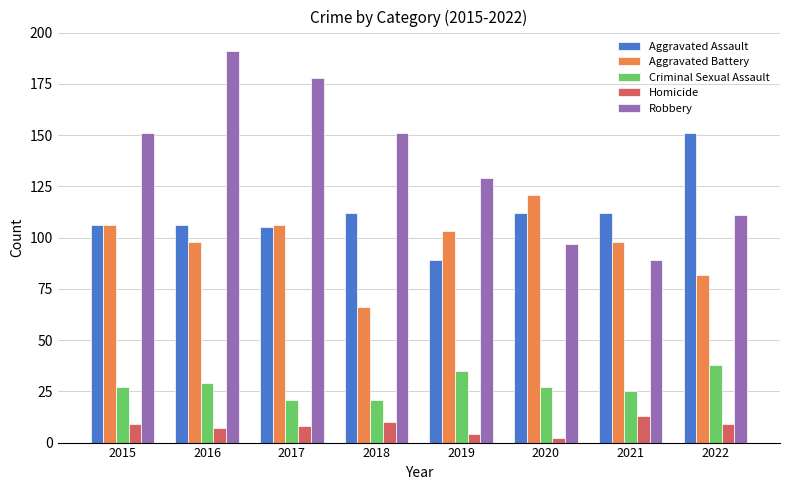

Is the value of Homicide at 2016 greater than the value of Aggravated Battery at 2018?

No